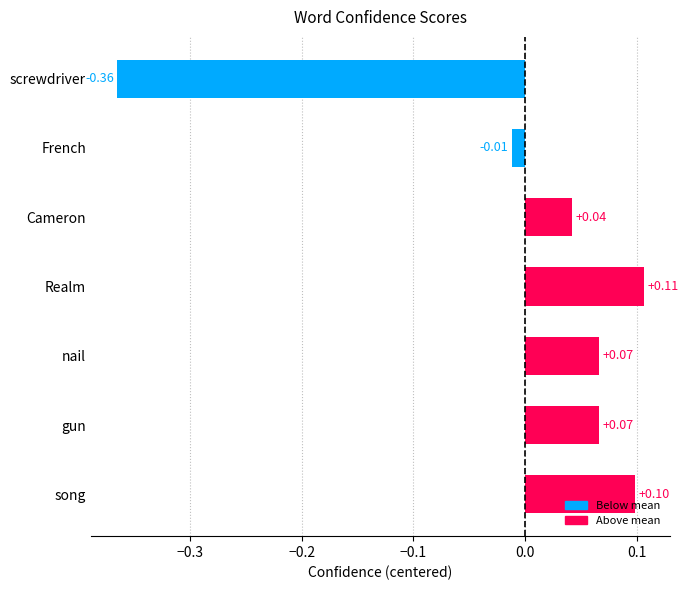

How many distinct data groups are displayed?

1